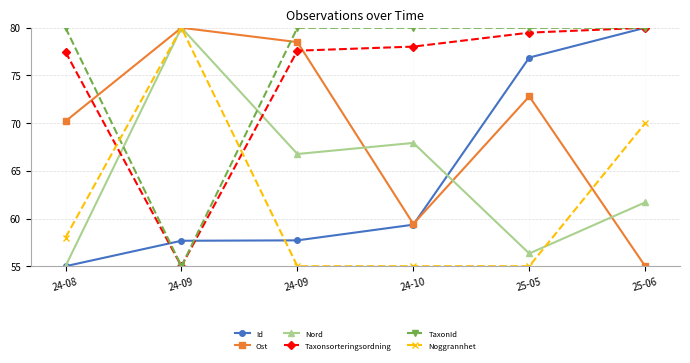

At which category is the sum across all series the highest?

25-06